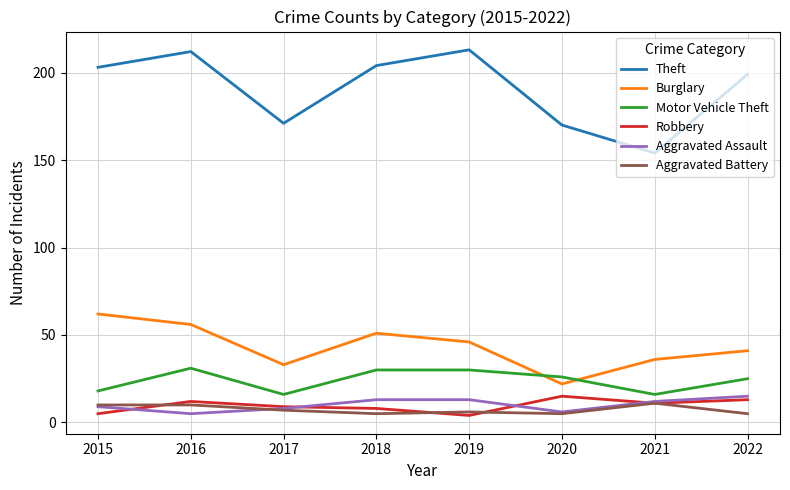

At which category is the sum across all series the highest?

2016